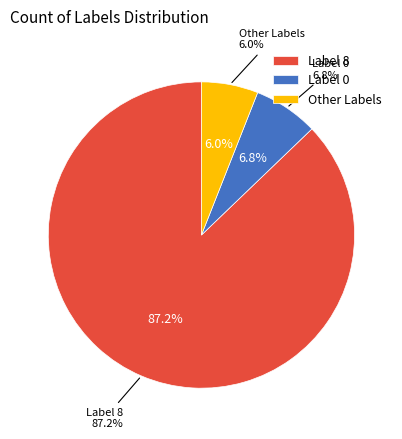

How many segments does this pie chart have?

3